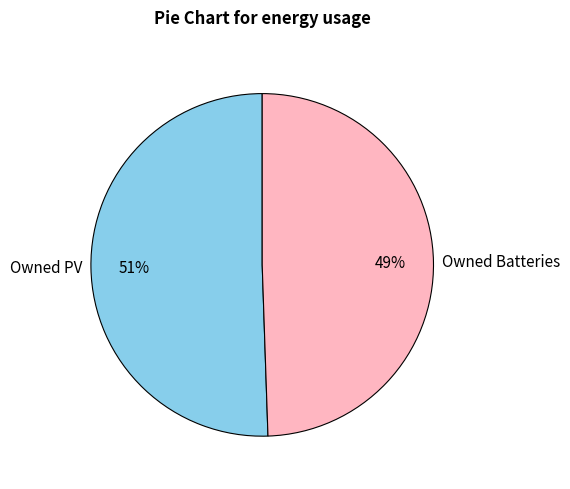

The Owned PV slice represents 44% of the pie. True or false?

False